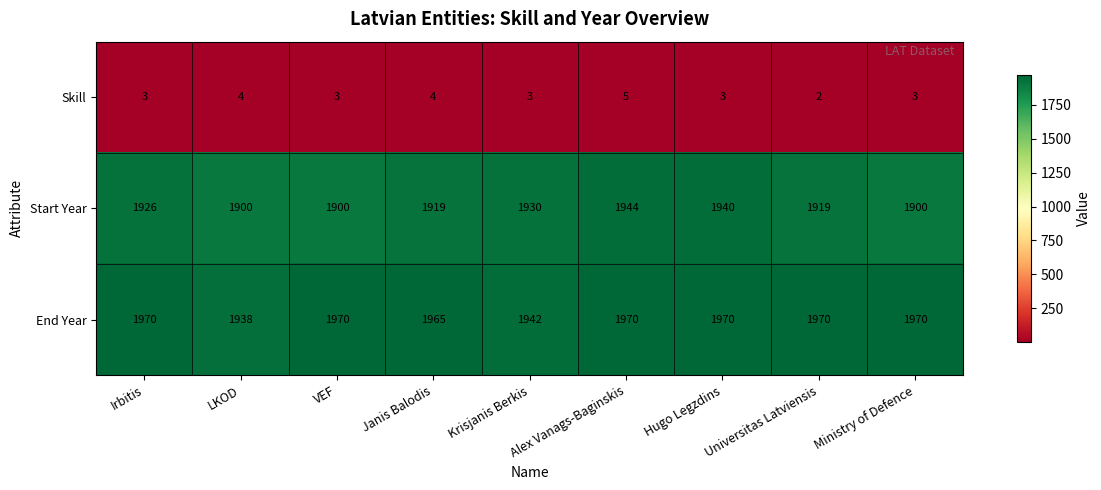

What is the difference between the maximum and second lowest values in the Start Year series?

44